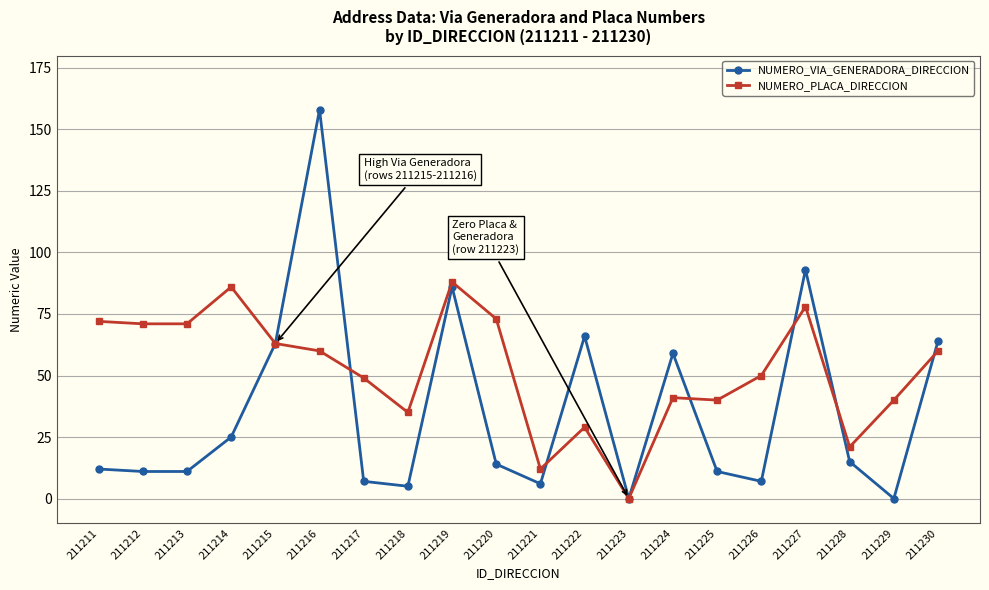

What is the highest value of the NUMERO_VIA_GENERADORA_DIRECCION series?

158